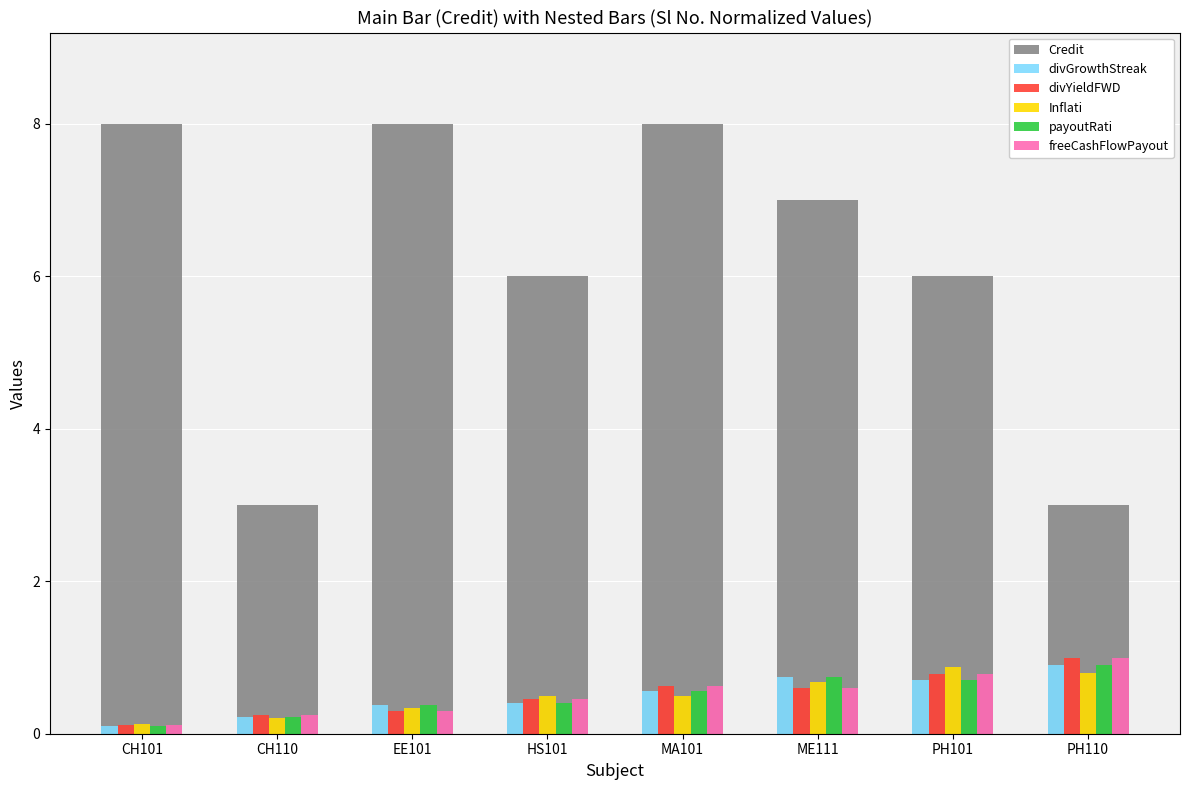

At which label does Inflati reach its minimum?

CH101